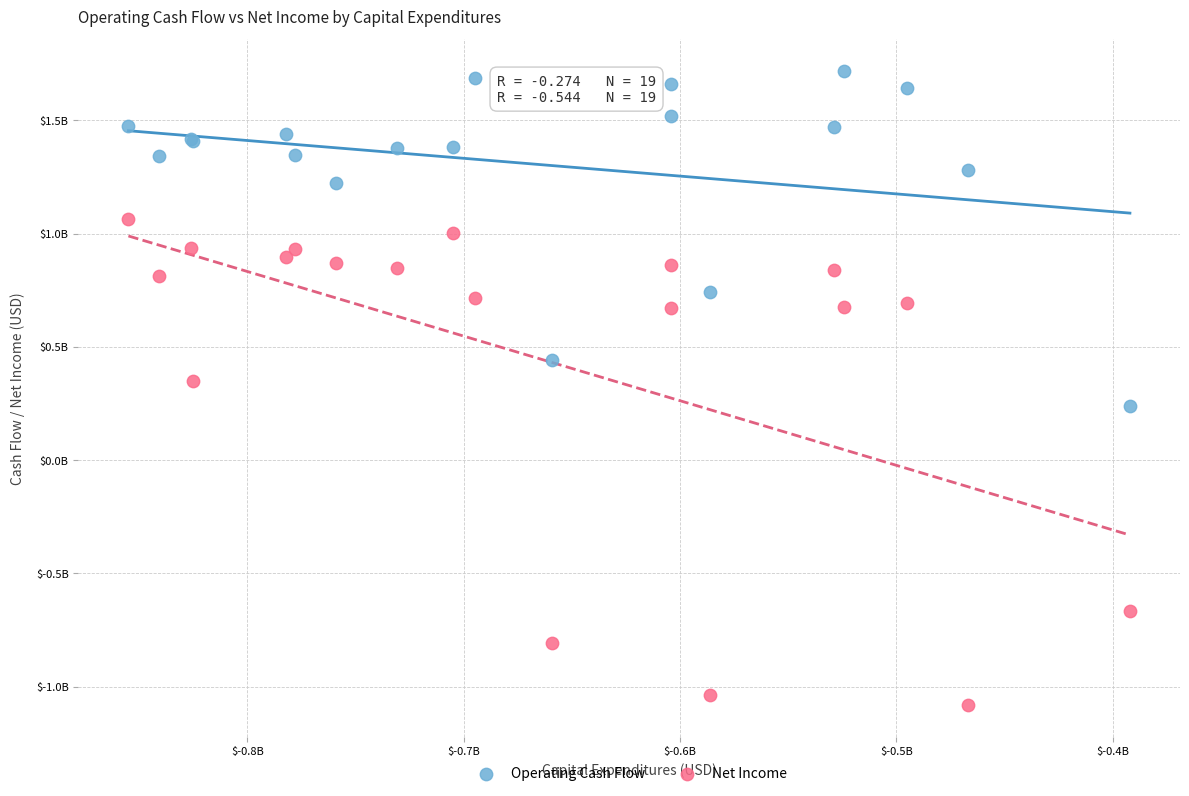

Which series reaches the maximum Y coordinate?

Operating Cash Flow